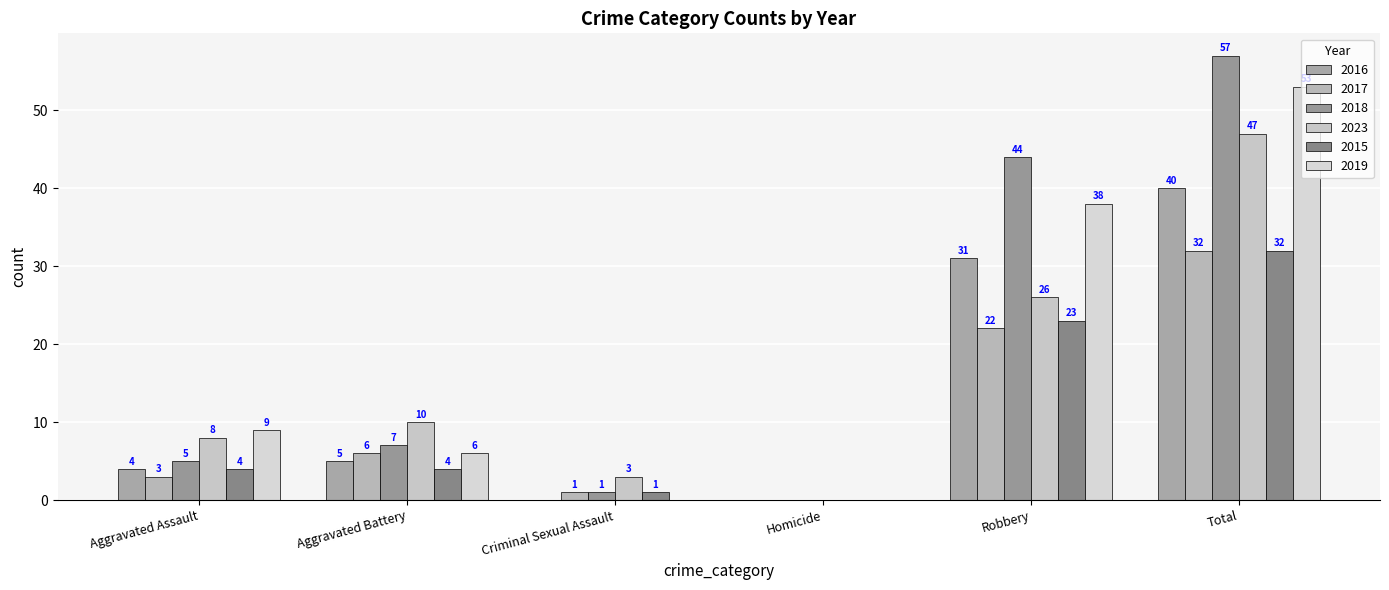

Reading left to right, list all the values displayed in this chart.

2016: 4	5	0	0	31	40
2017: 3	6	1	0	22	32
2018: 5	7	1	0	44	57
2023: 8	10	3	0	26	47
2015: 4	4	1	0	23	32
2019: 9	6	0	0	38	53